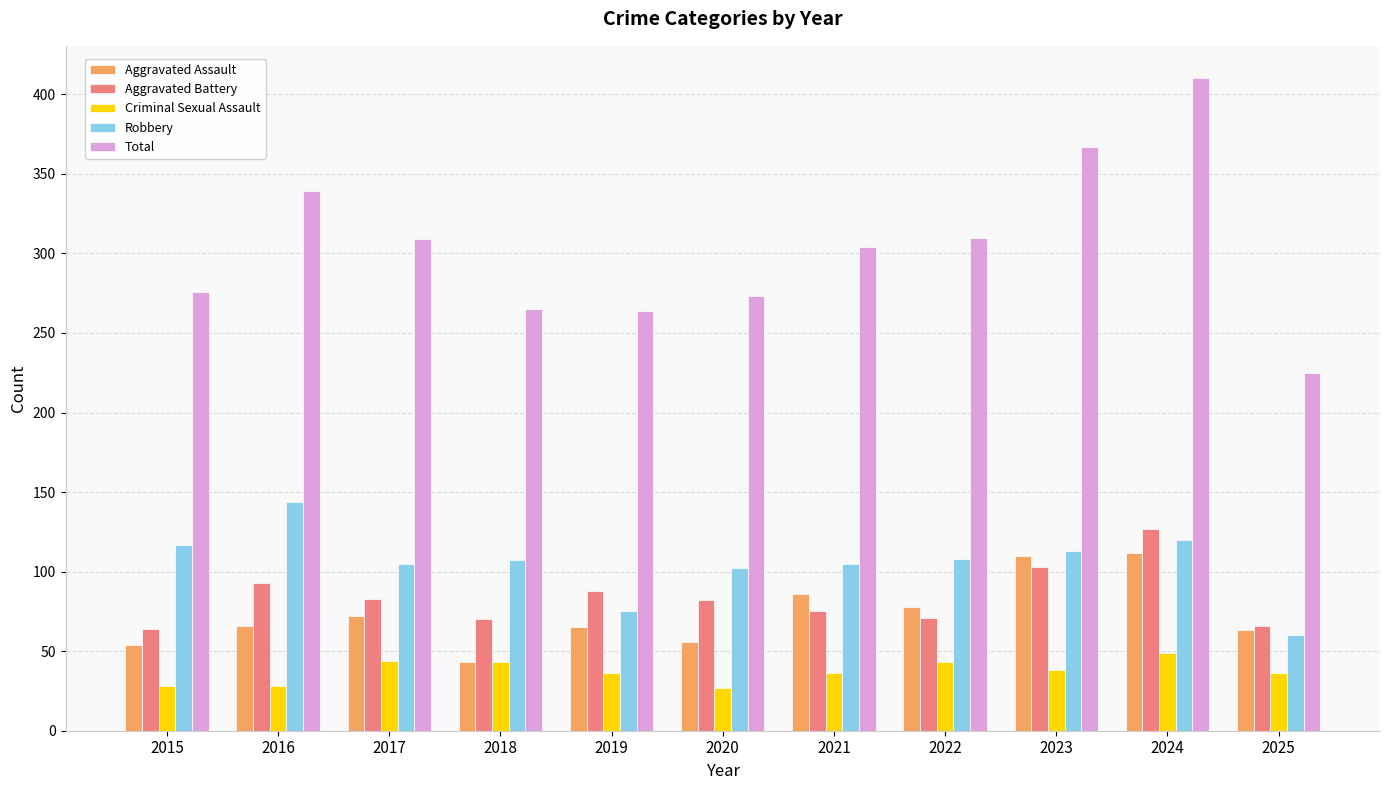

At 2016, list the series in order from largest to smallest.

Total, Robbery, Aggravated Battery, Aggravated Assault, Criminal Sexual Assault